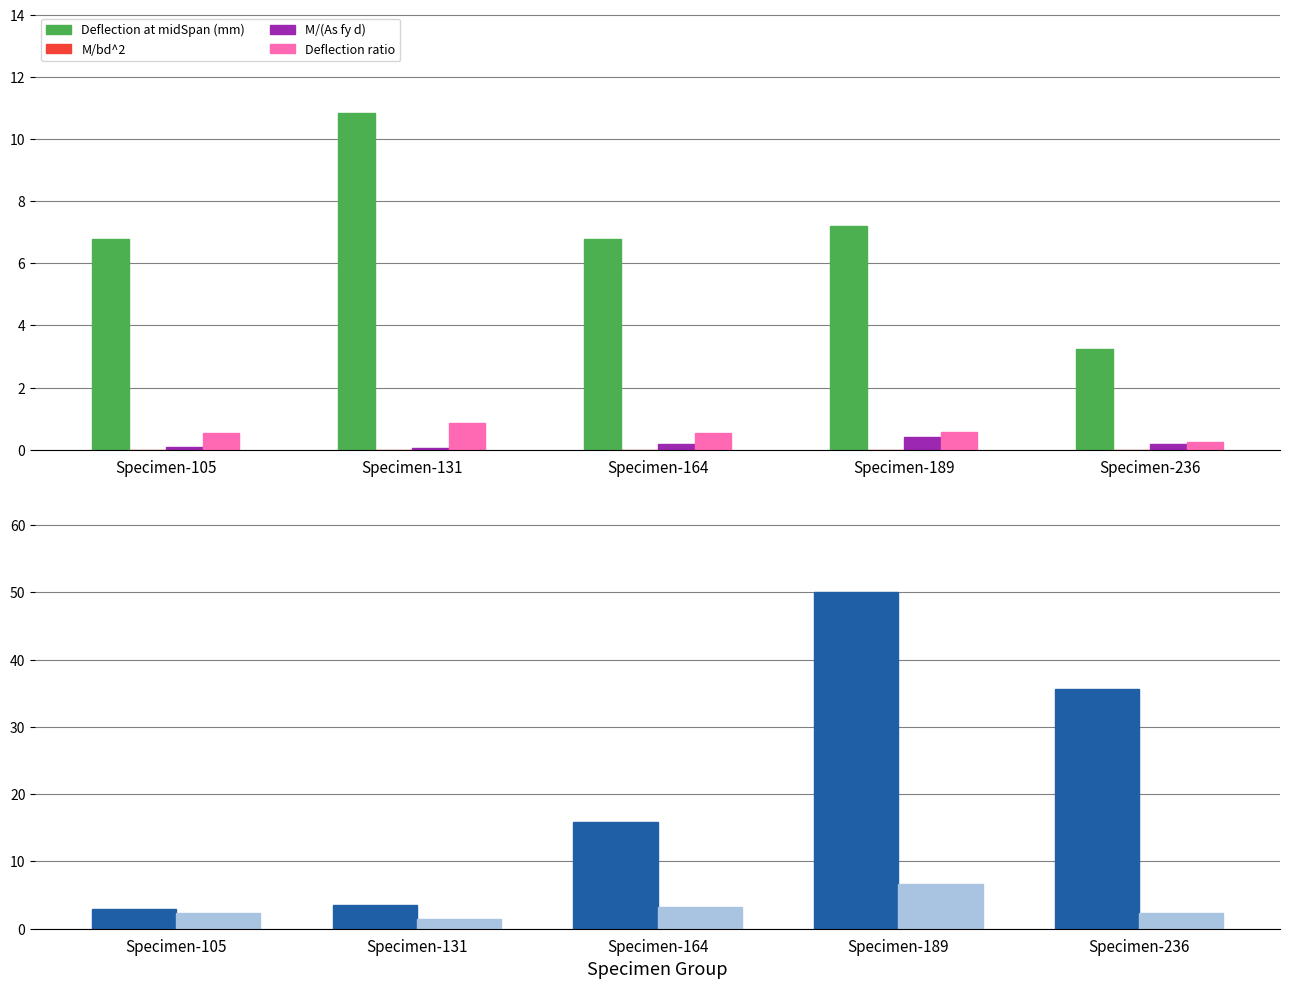

What is the sum of the V (KN) values at Specimen-164 and Specimen-236?

51.5